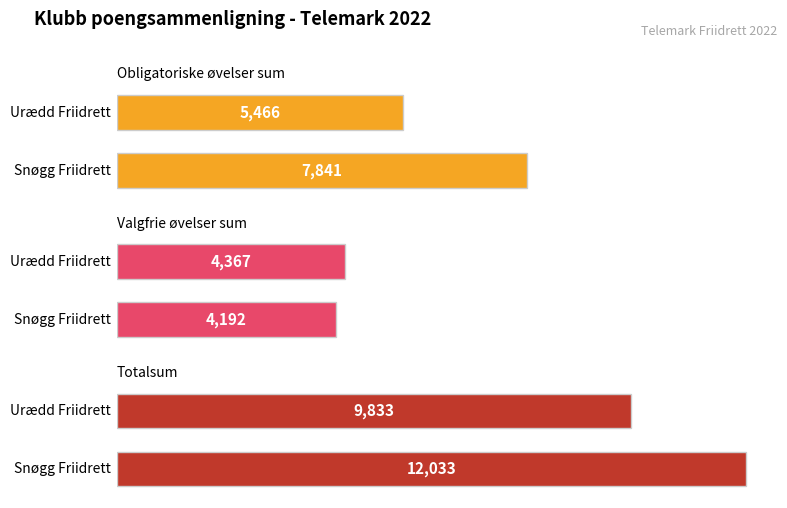

List the labels in order of Valgfrie øvelser sum value, smallest first.

Snøgg Friidrett, Urædd Friidrett